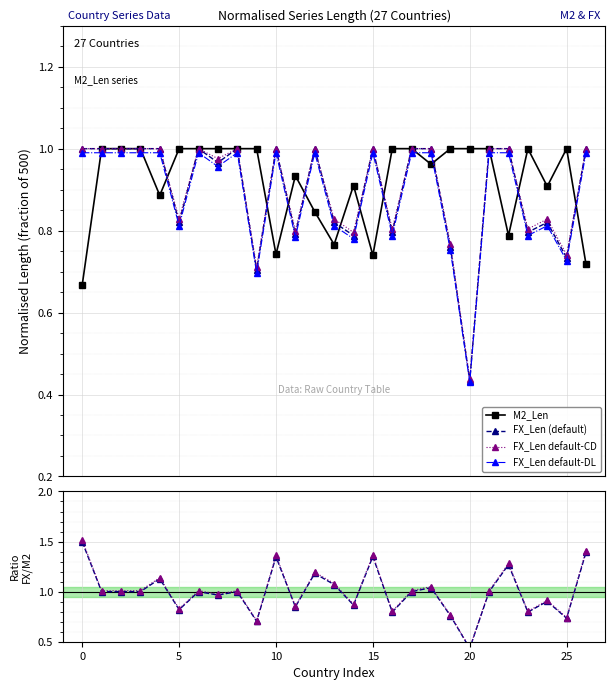

True or false: FX_Len (default) has more than 0 points higher than both neighbors.

True